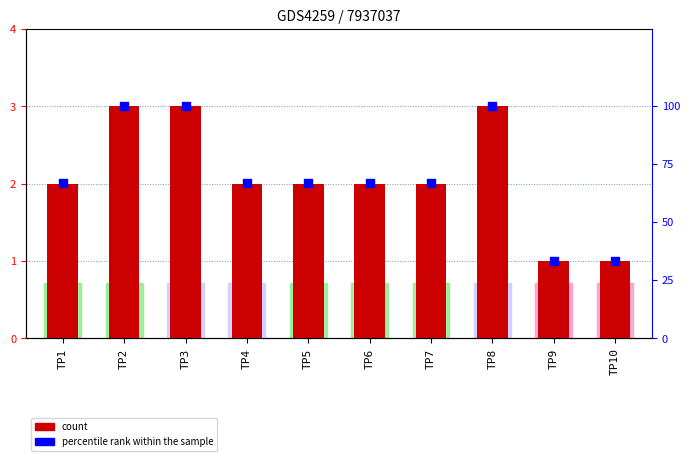

Which series reaches the minimum Y coordinate?

Estadia